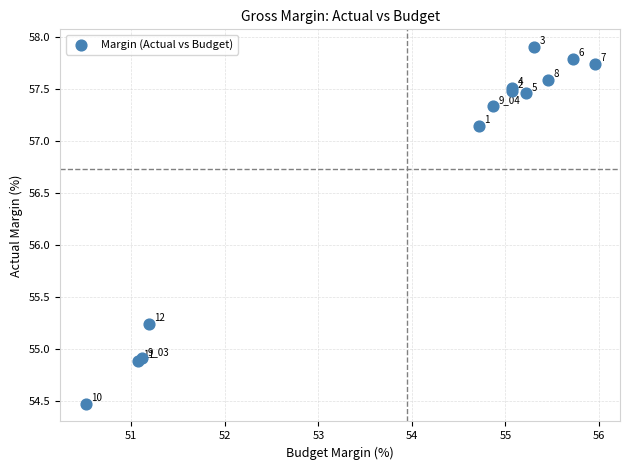

What Y value in the scatter plot is closest to 56?

55.2